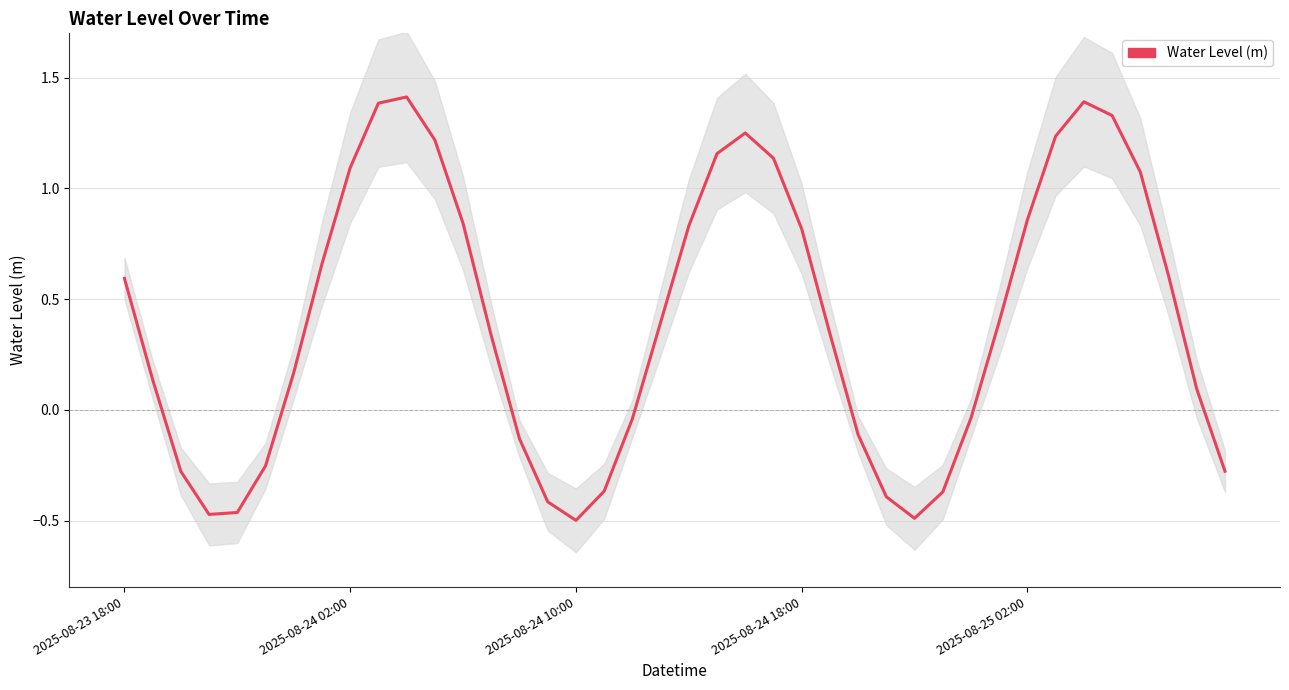

Rank the categories by value from lowest to highest.

16, 28, 2025-08-24 18:00, 2025-08-25 02:00, 15, 27, 29, 17, 2025-08-24 10:00, 39, 5, 14, 26, 18, 30, 38, 2025-08-24 02:00, 6, 13, 25, 19, 31, 2025-08-23 18:00, 37, 7, 24, 20, 12, 32, 36, 8, 23, 21, 11, 33, 22, 35, 9, 34, 10